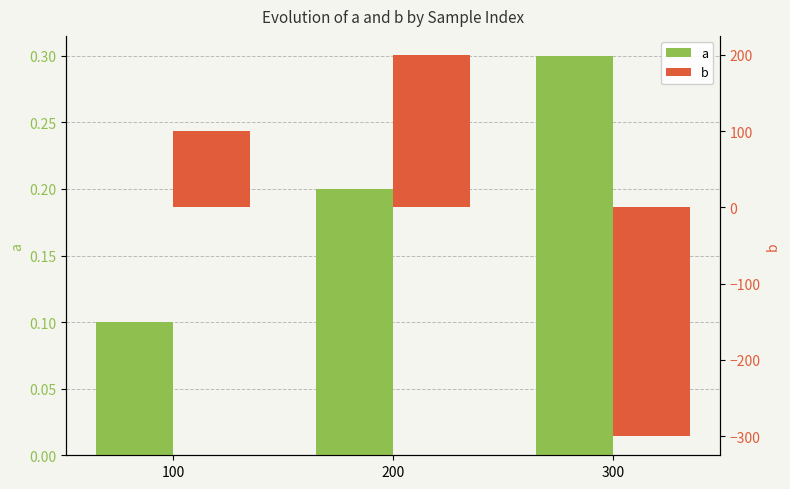

Which series changed the most between 100 and 300?

b